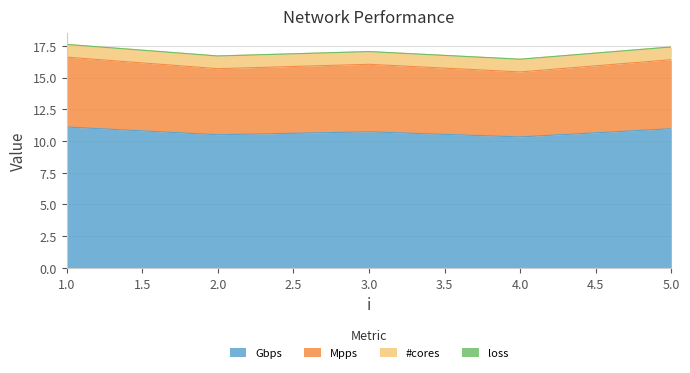

The value of Mpps at 2 is 9.2. True or false?

False